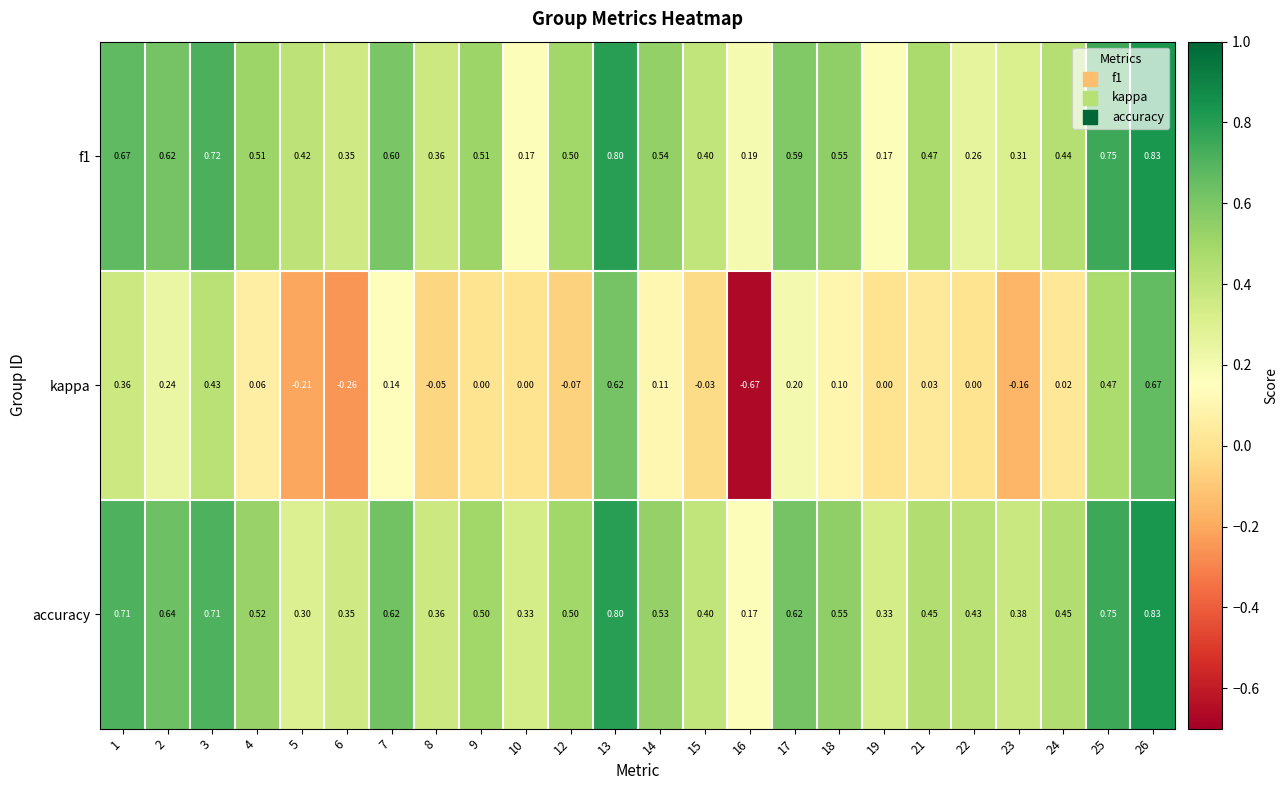

What is the difference between the highest and lowest values at 23?

0.5